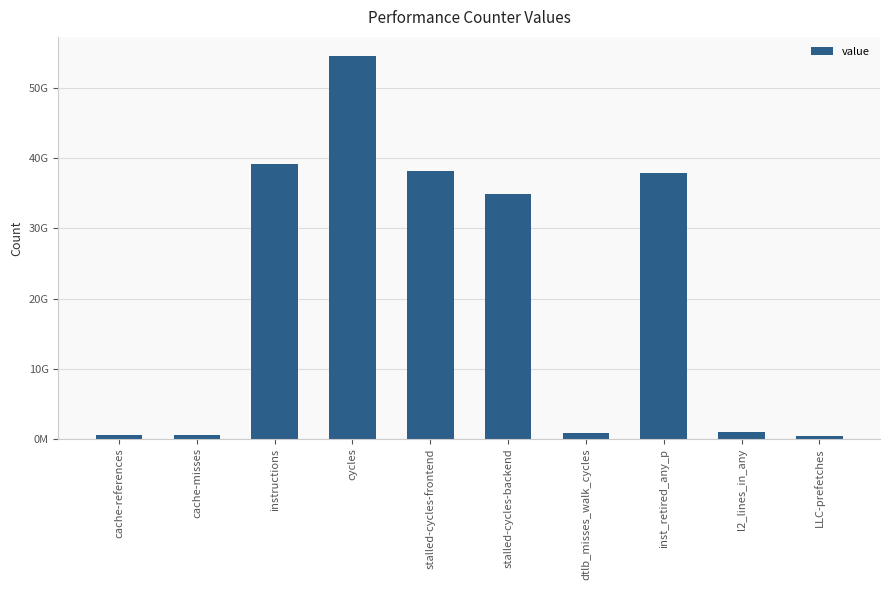

What is the average value?

20796544829